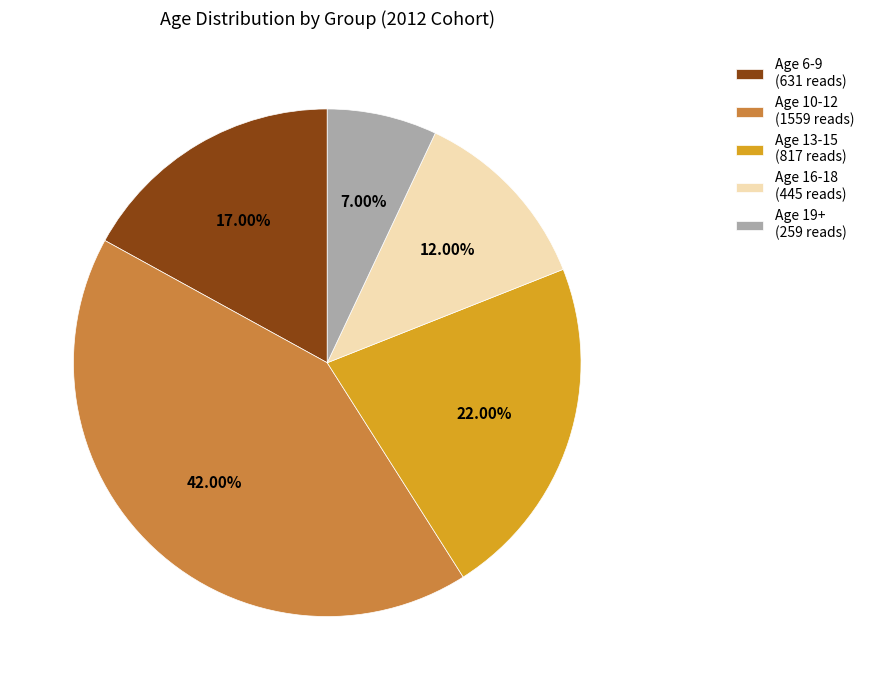

Does any single category account for the majority?

No